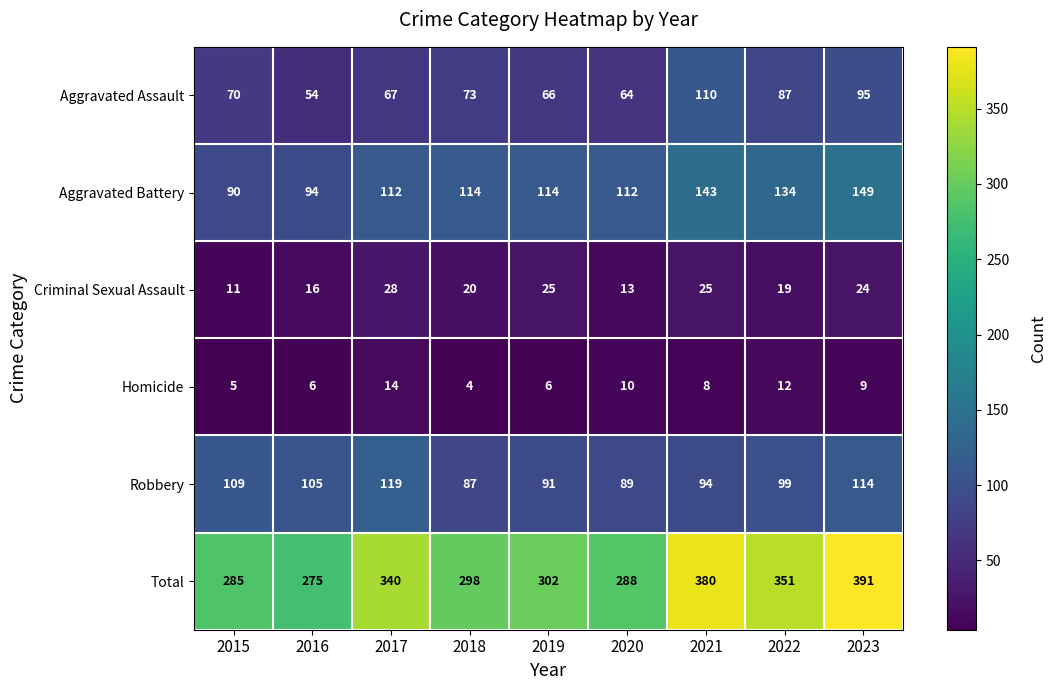

Which series has the widest spread of values?

Total